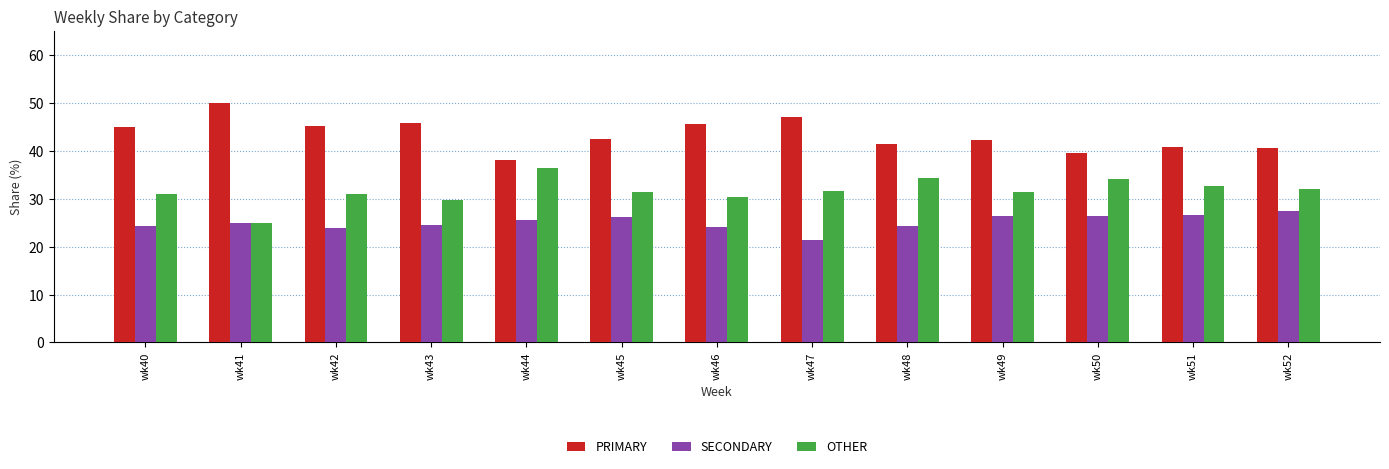

Read the SECONDARY value at wk49.

26.4